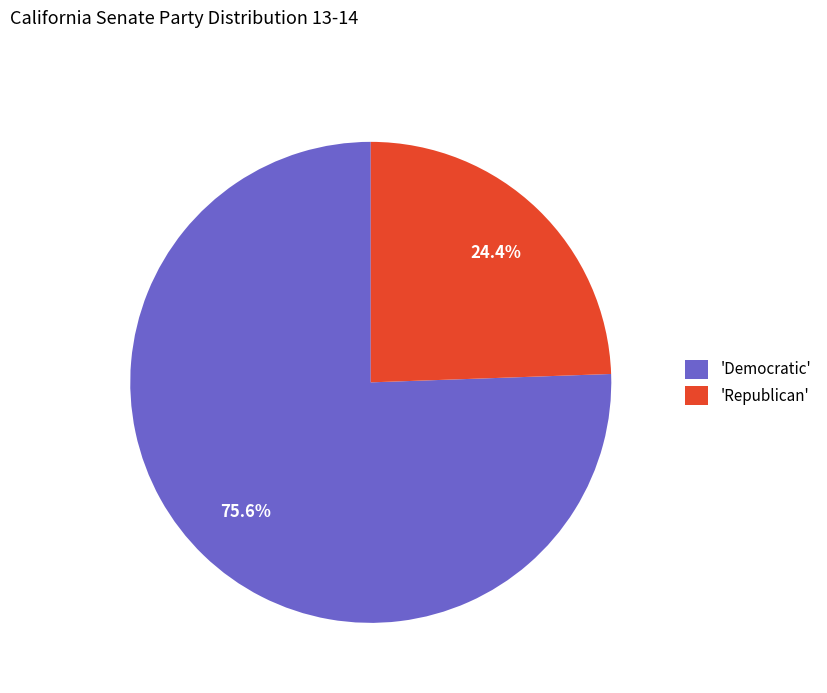

Combined, do 'Republican' and 'Democratic' account for over 50%?

Yes